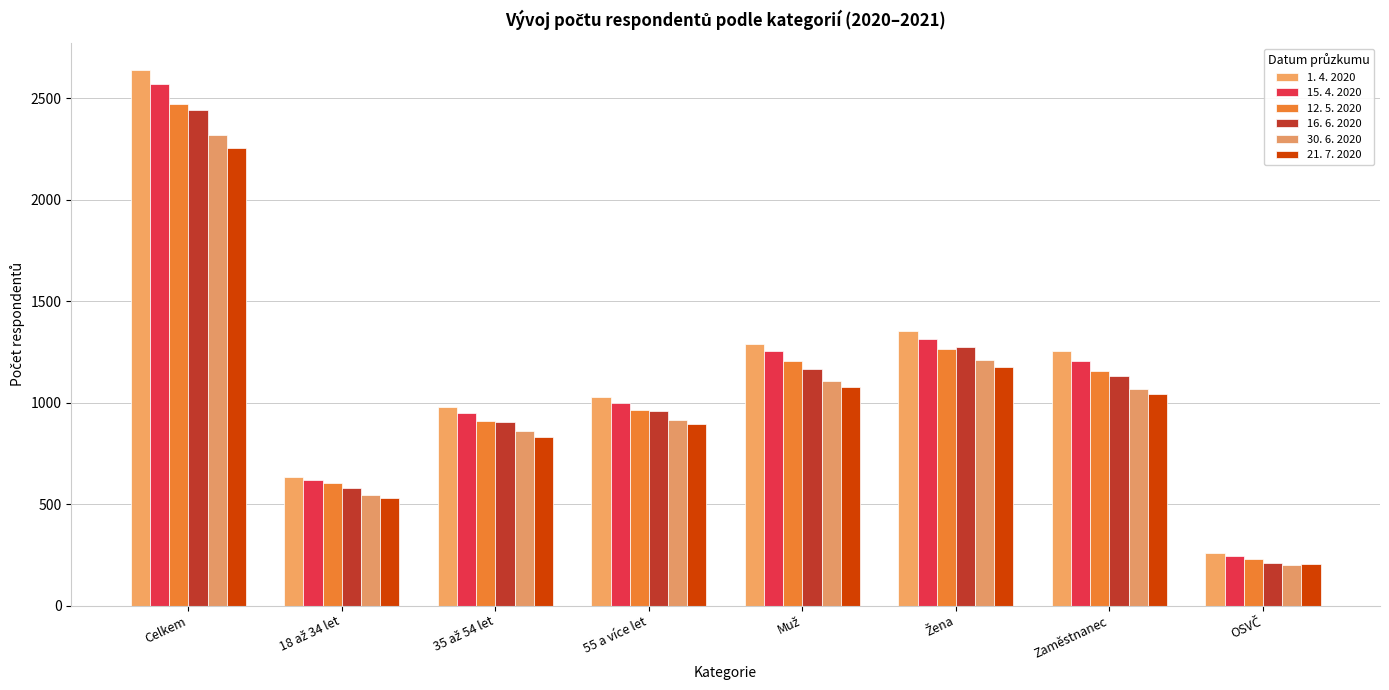

At which label does 12. 5. 2020 reach its peak?

Celkem